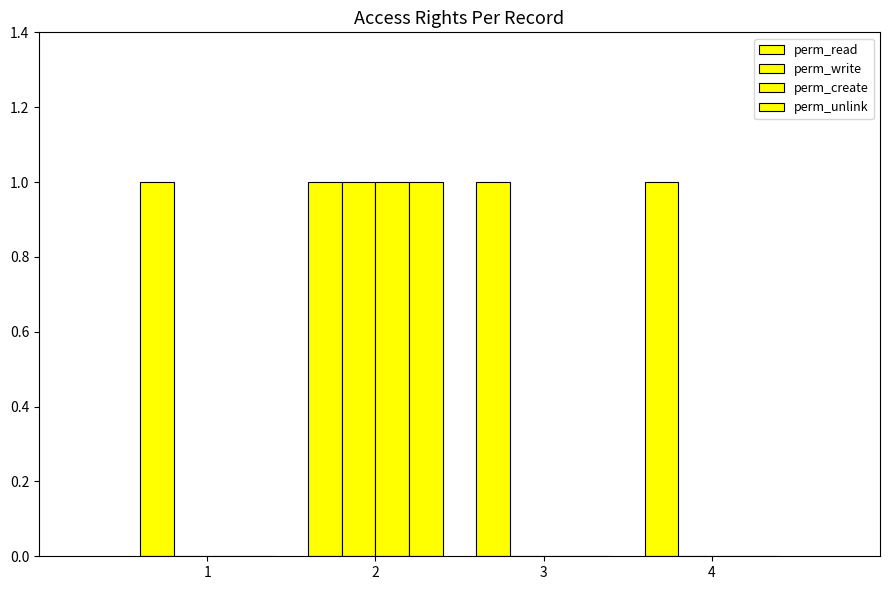

Count the number of categories in the chart.

4